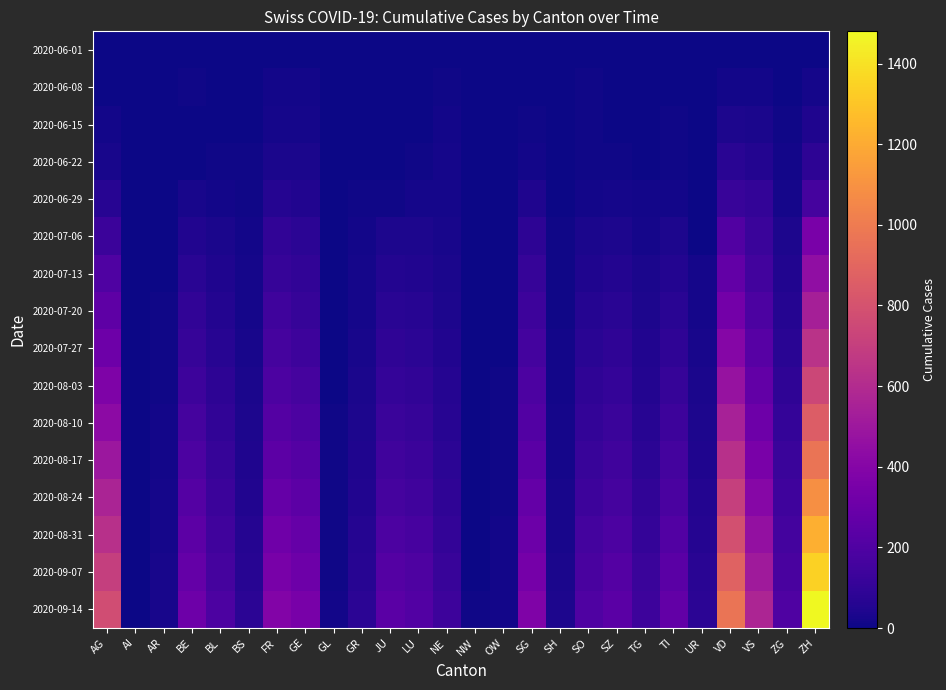

Rank the series by their maximum value, from highest to lowest.

2020-09-14, 2020-09-07, 2020-08-31, 2020-08-24, 2020-08-17, 2020-08-10, 2020-08-03, 2020-07-27, 2020-07-20, 2020-07-13, 2020-07-06, 2020-06-29, 2020-06-22, 2020-06-15, 2020-06-08, 2020-06-01